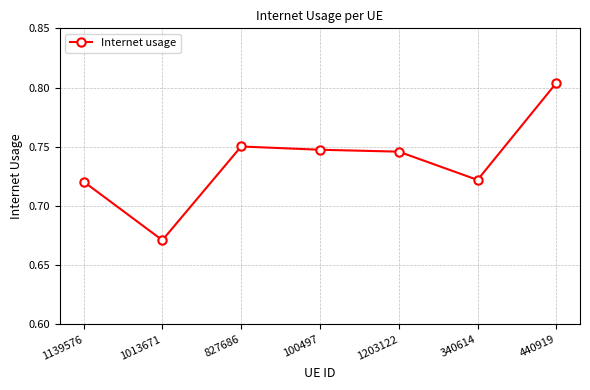

At which category does the data reach its first local valley?

1013671